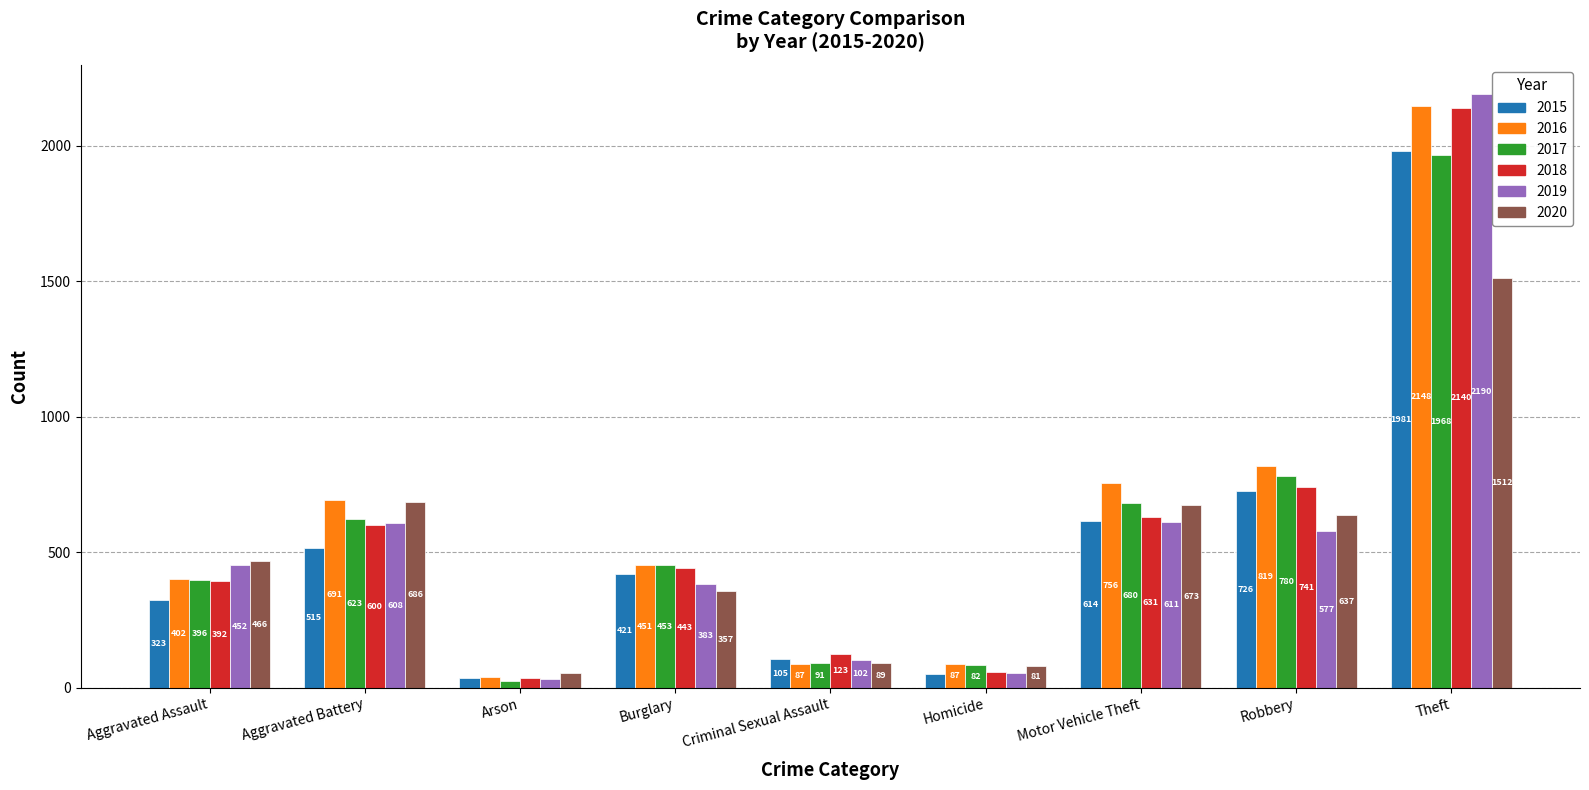

At which label is 2019 closest to 1111?

Motor Vehicle Theft